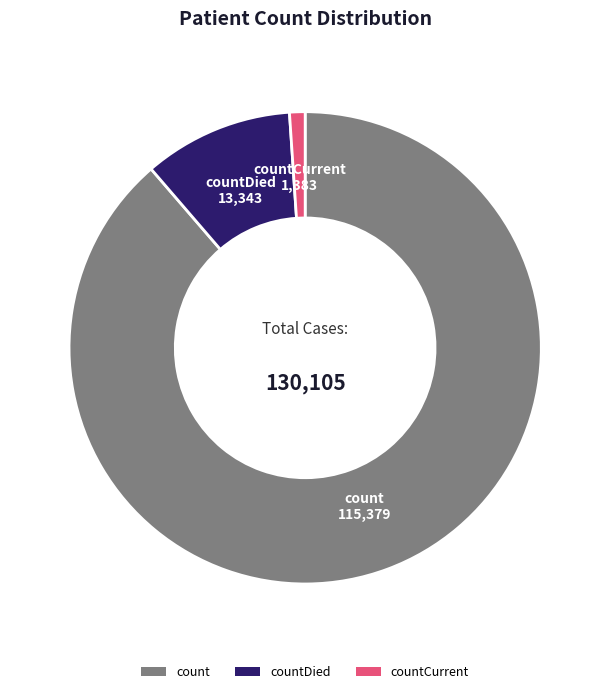

Which category has the smallest portion of the pie?

countCurrent